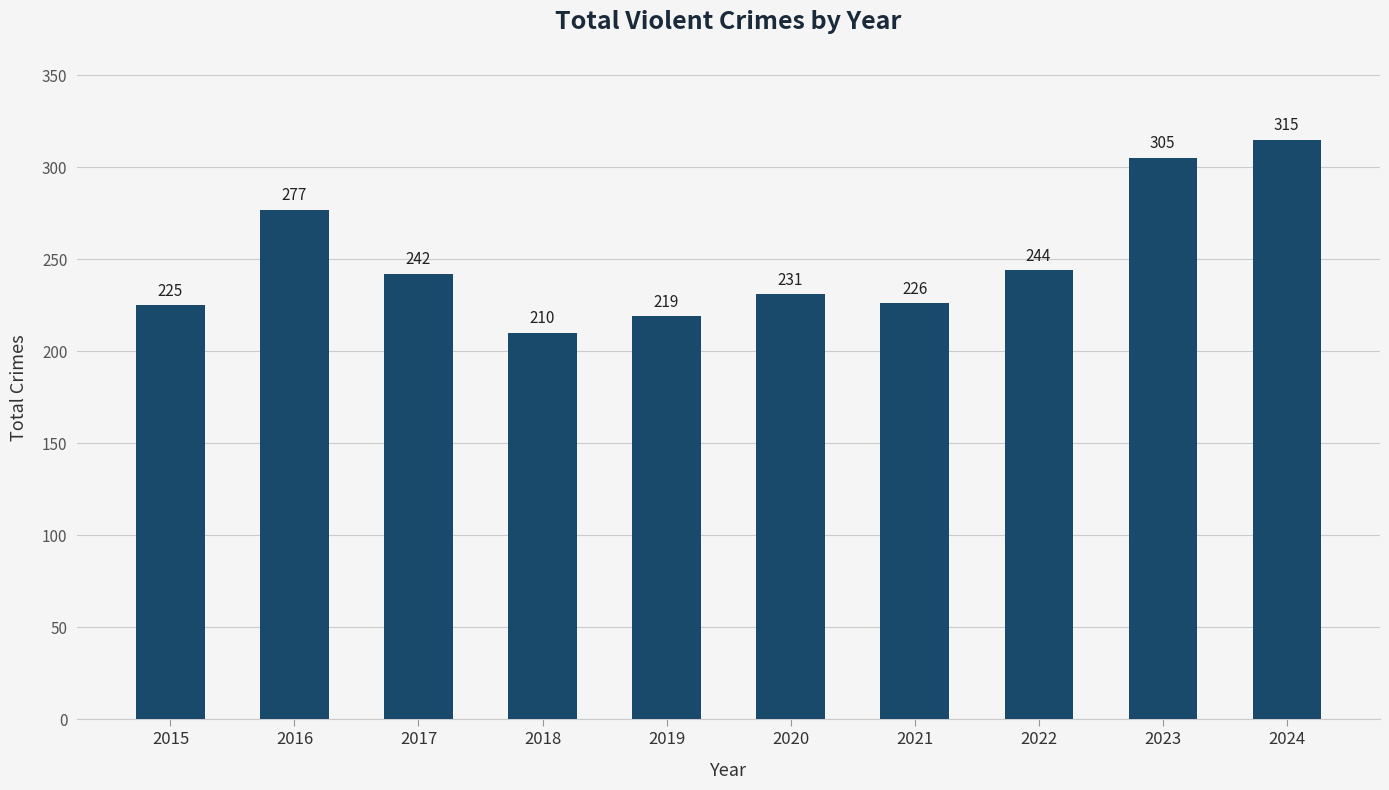

Reading left to right, what are all the values shown in this chart?

225	277	242	210	219	231	226	244	305	315